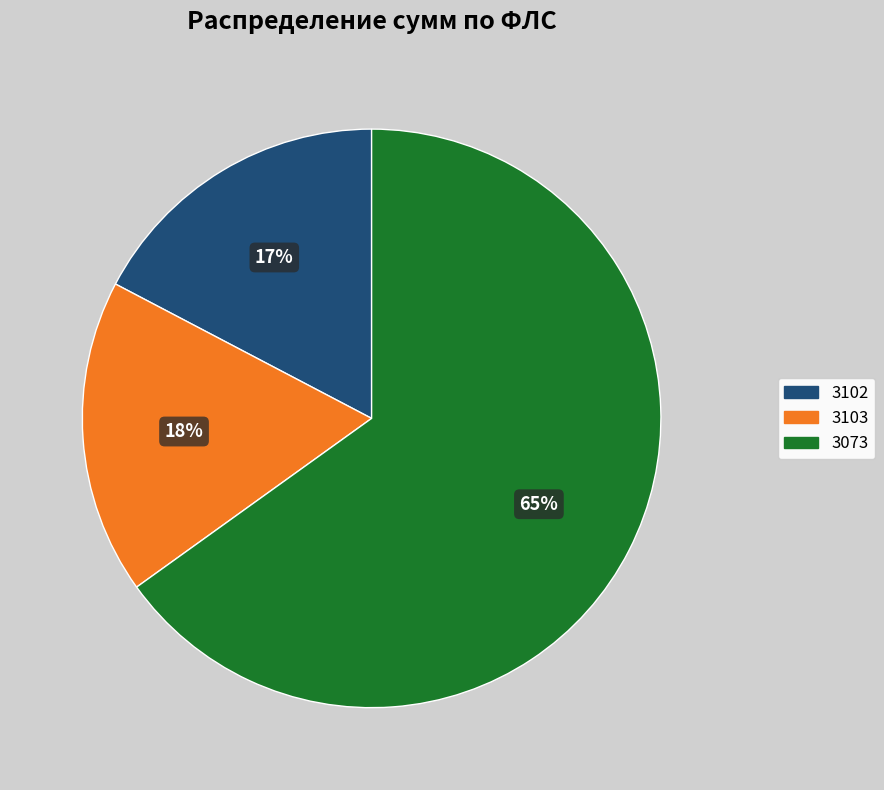

Combined, do 3073 and 3103 account for over 50%?

Yes